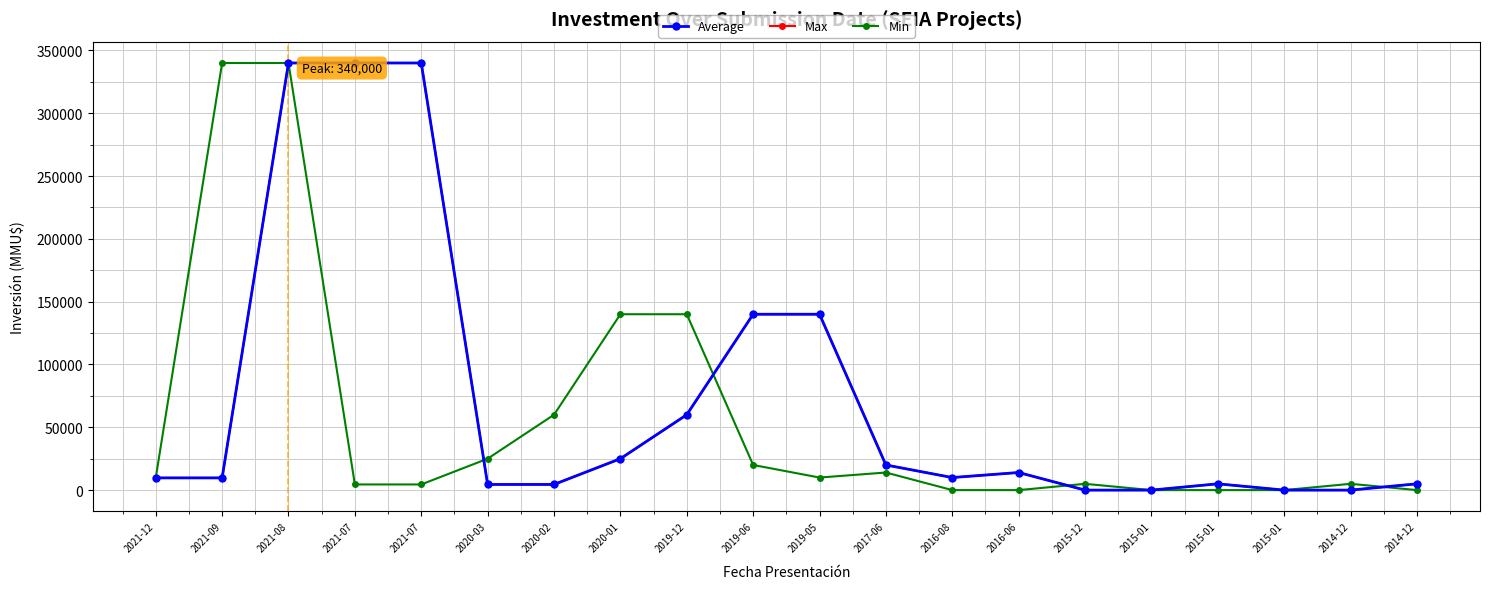

The value of Min at 2019-06 is 20000. True or false?

True